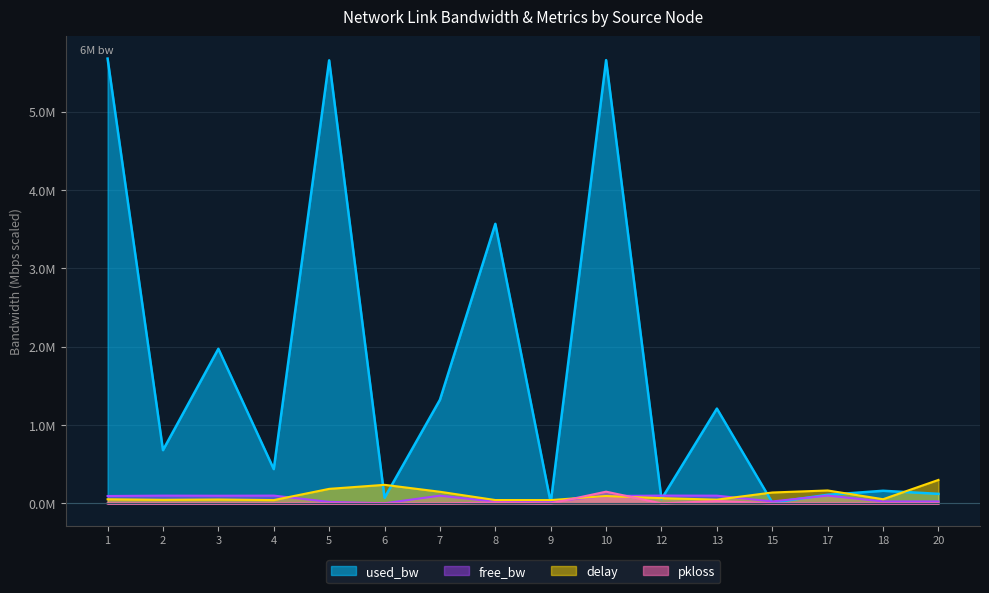

Does the chart have visible grid lines?

Yes